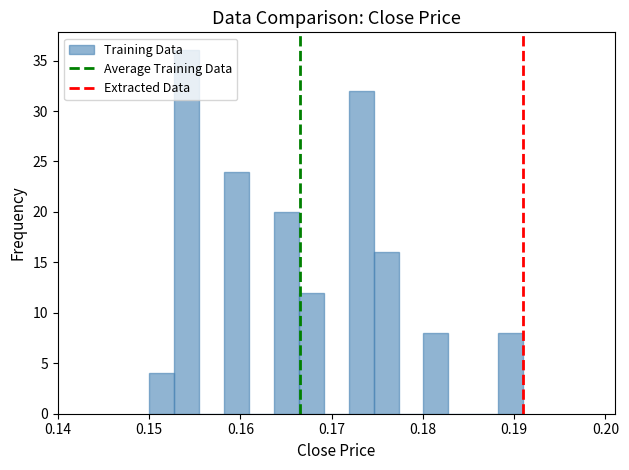

Around what value on the x-axis is the tallest bar? Give the approximate position of its centre, as read against the axis.

0.154